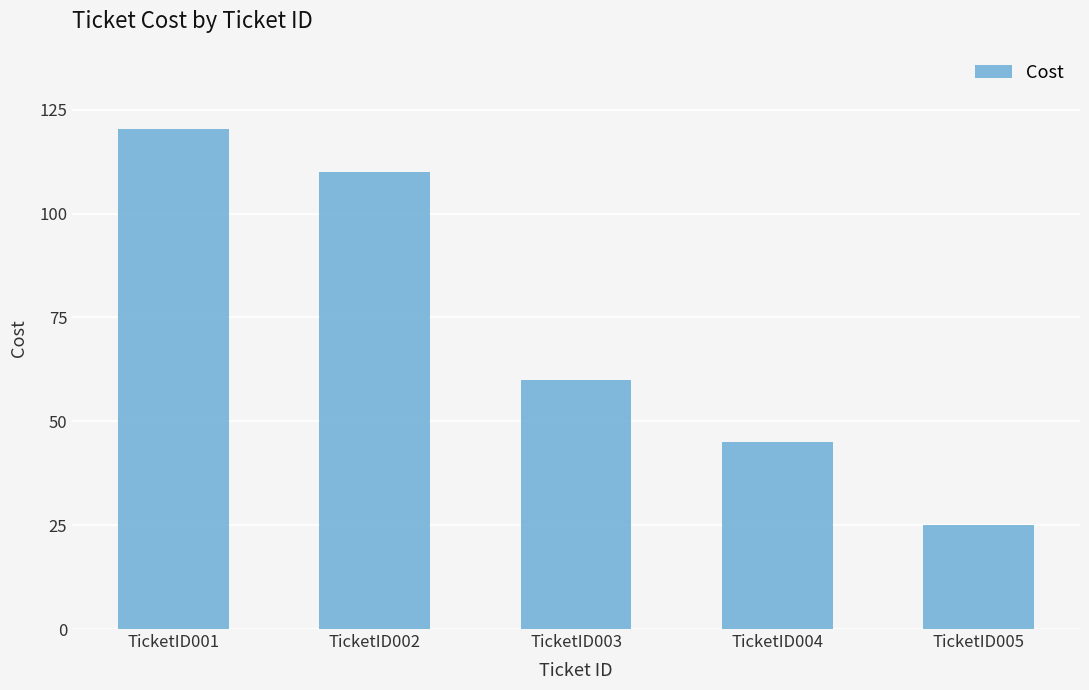

Rank the categories by value from lowest to highest.

TicketID005, TicketID004, TicketID003, TicketID002, TicketID001